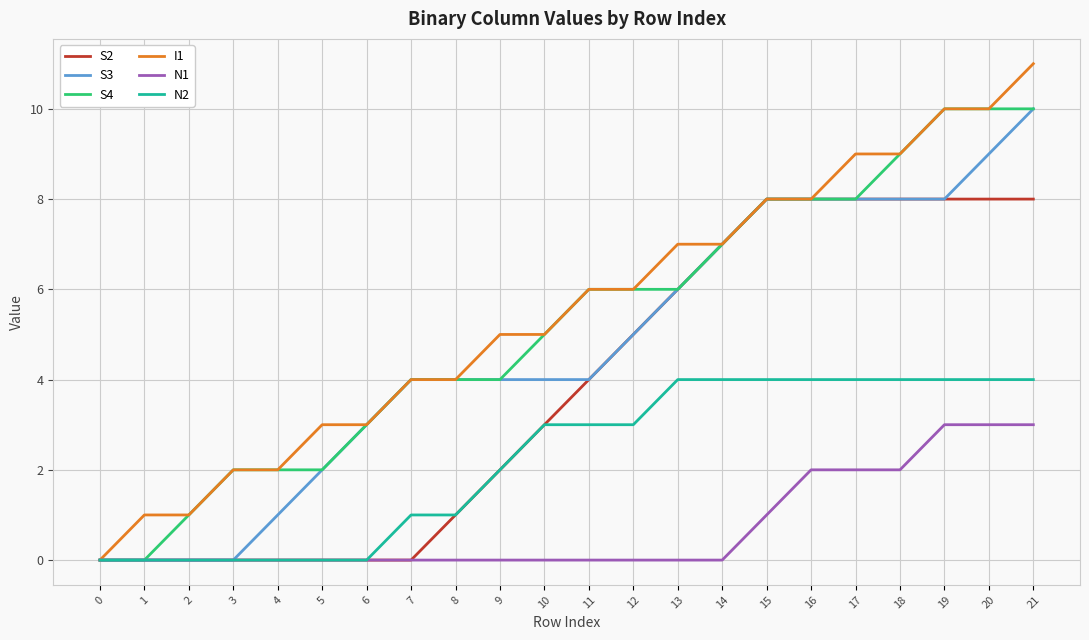

Reading left to right, transcribe all the data shown in this chart.

S2: 0	0	0	0	0	0	0	0	1	2	3	4	5	6	7	8	8	8	8	8	8	8
S3: 0	0	0	0	1	2	3	4	4	4	4	4	5	6	7	8	8	8	8	8	9	10
S4: 0	0	1	2	2	2	3	4	4	4	5	6	6	6	7	8	8	8	9	10	10	10
I1: 0	1	1	2	2	3	3	4	4	5	5	6	6	7	7	8	8	9	9	10	10	11
N1: 0	0	0	0	0	0	0	0	0	0	0	0	0	0	0	1	2	2	2	3	3	3
N2: 0	0	0	0	0	0	0	1	1	2	3	3	3	4	4	4	4	4	4	4	4	4